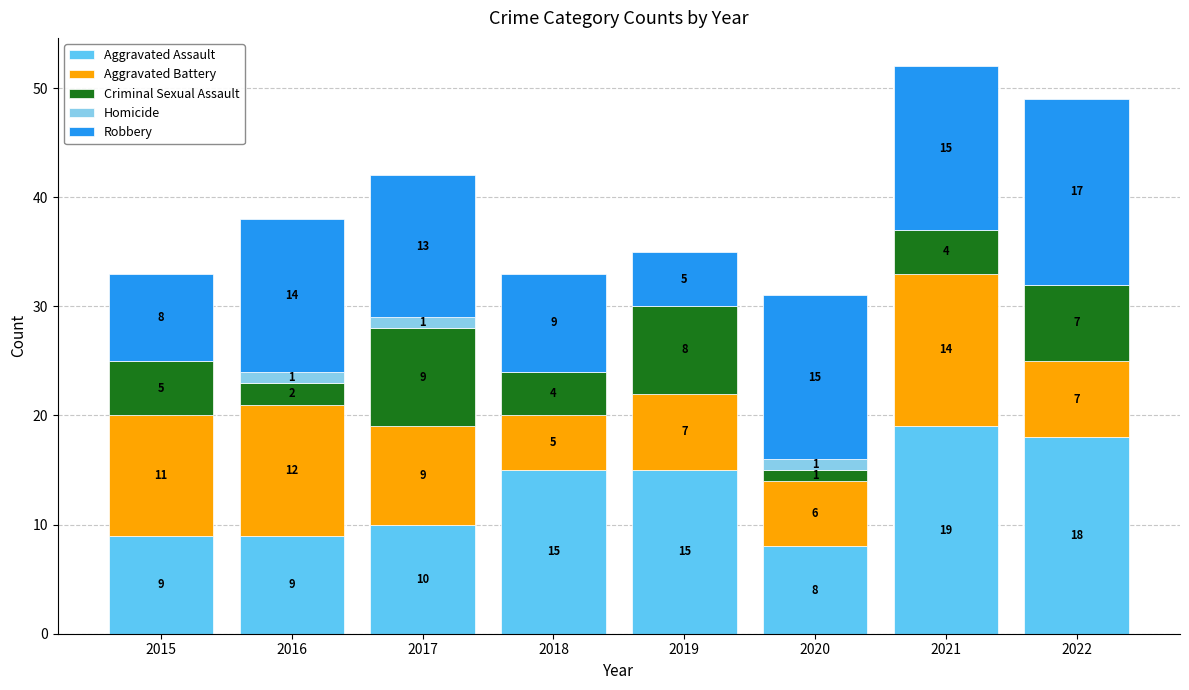

What is the total value across all series at 2016?

38